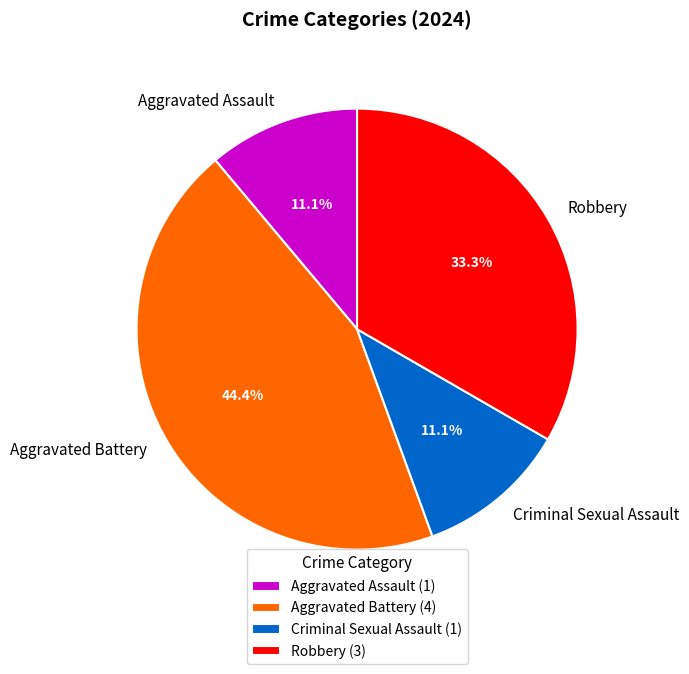

Does Aggravated Assault account for over 50% of the chart?

No